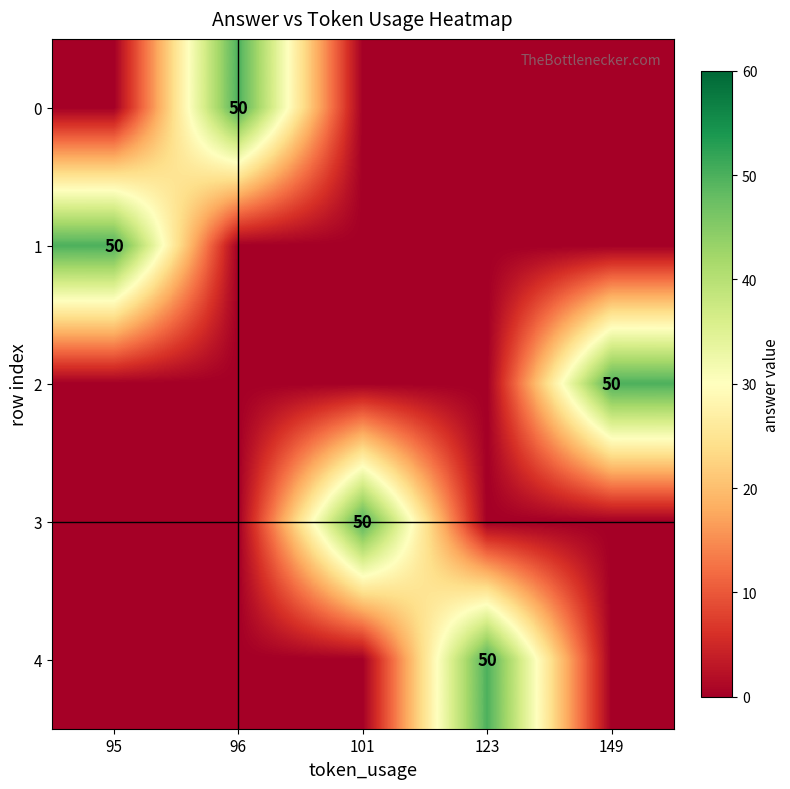

Is it true that 4 equals 73 at 123?

False